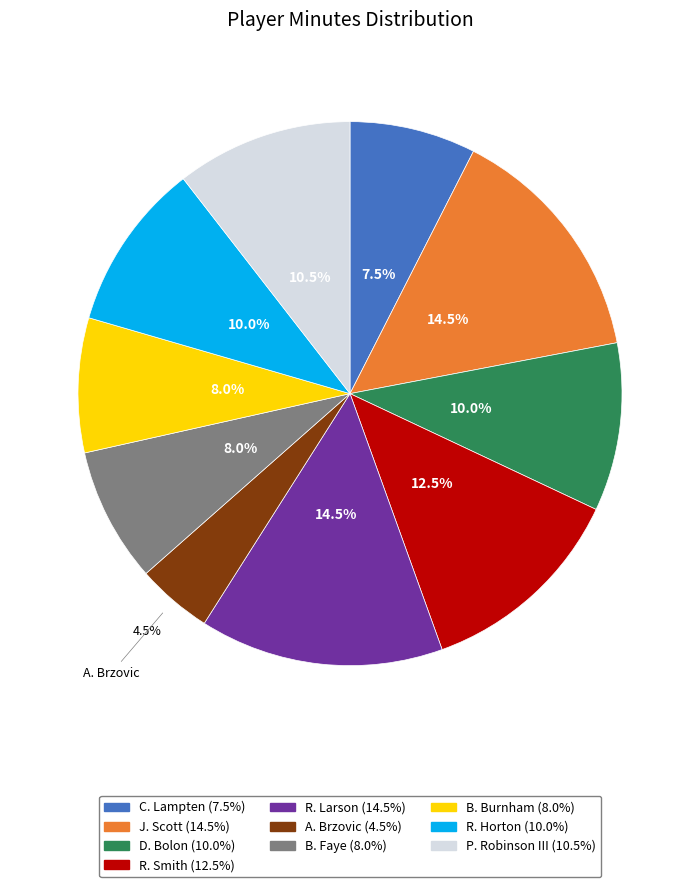

Is there a majority slice in this chart?

No